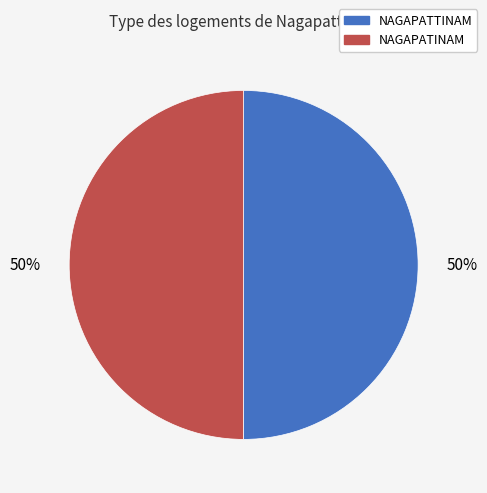

What percentage is the NAGAPATTINAM slice, to the nearest percent?

50%